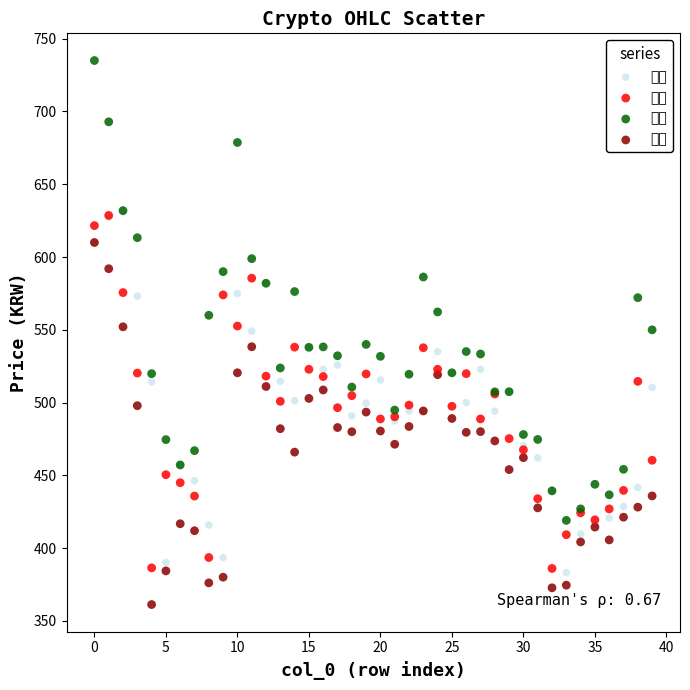

Which series reaches the maximum Y coordinate?

고가